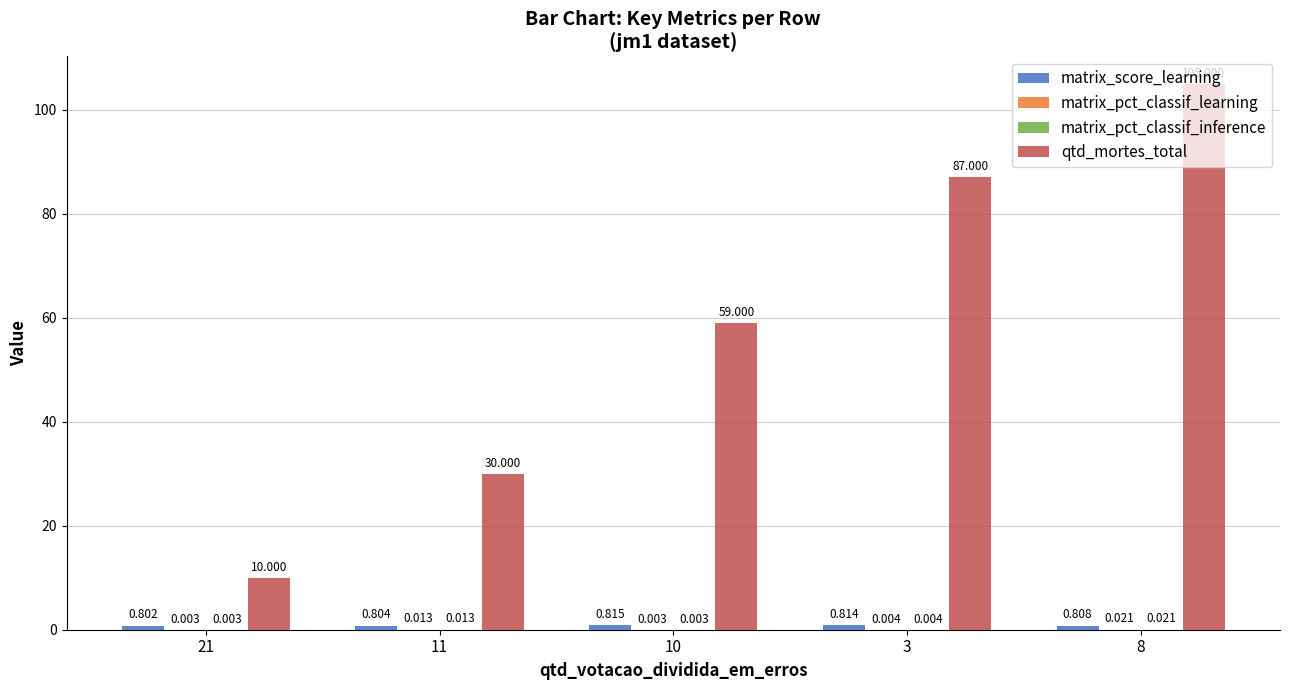

The qtd_mortes_total series shows 10.0 at 21. True or false?

True